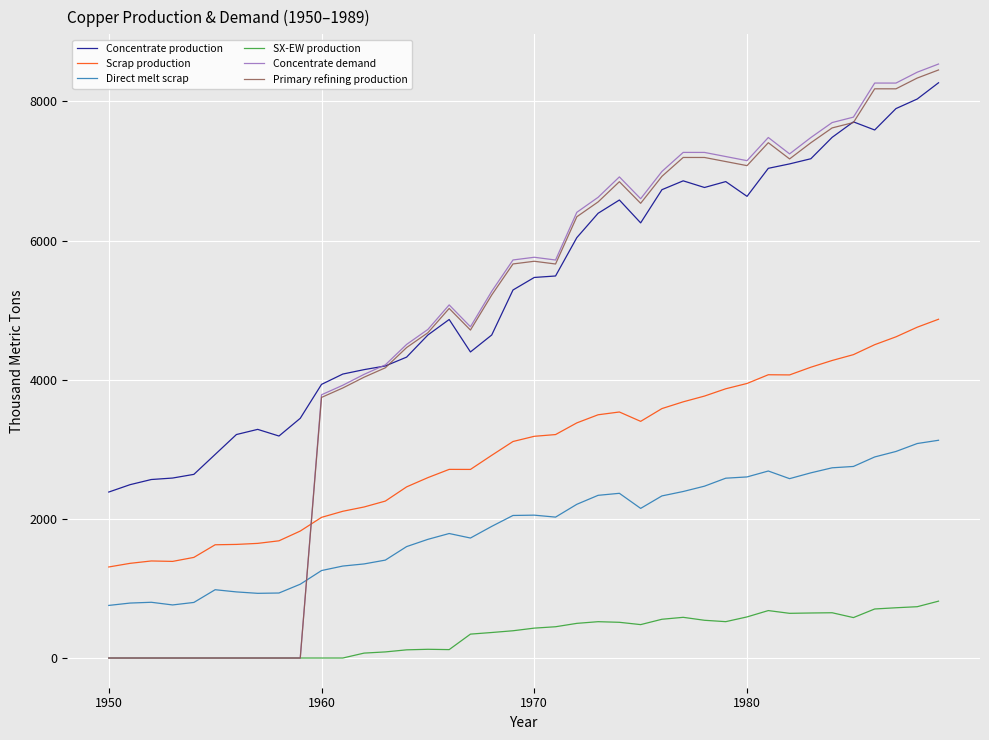

True or false: Direct melt scrap and Primary refining production cross at least once.

True